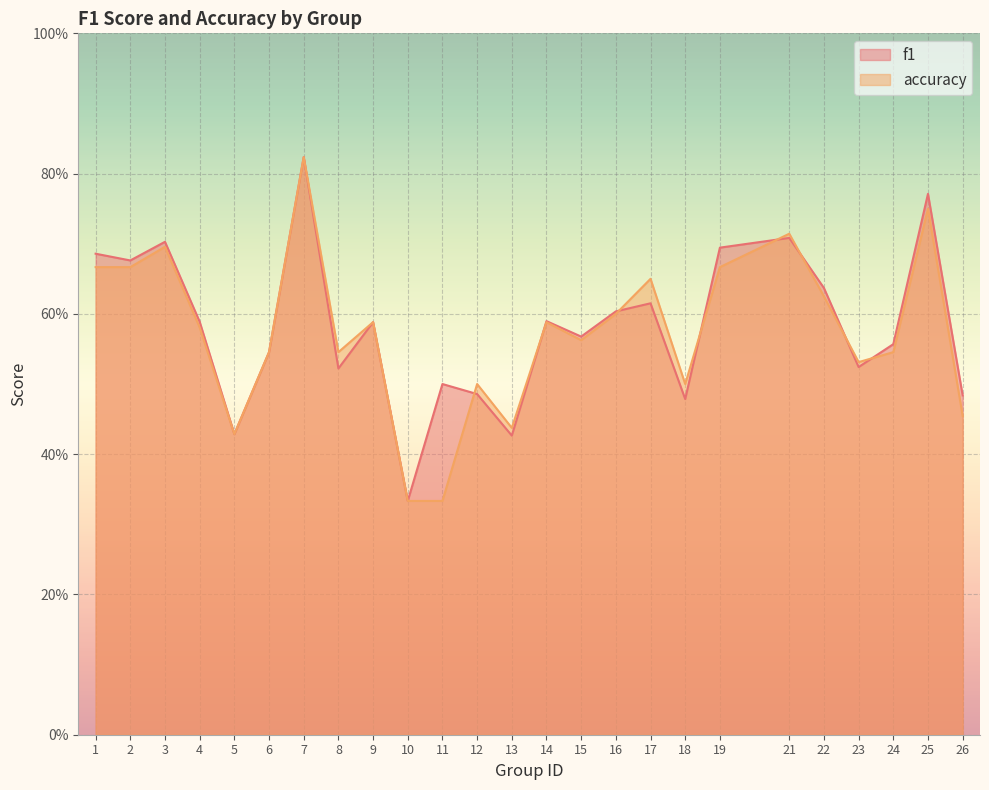

After their last crossing, which series has the higher values: accuracy or f1?

f1